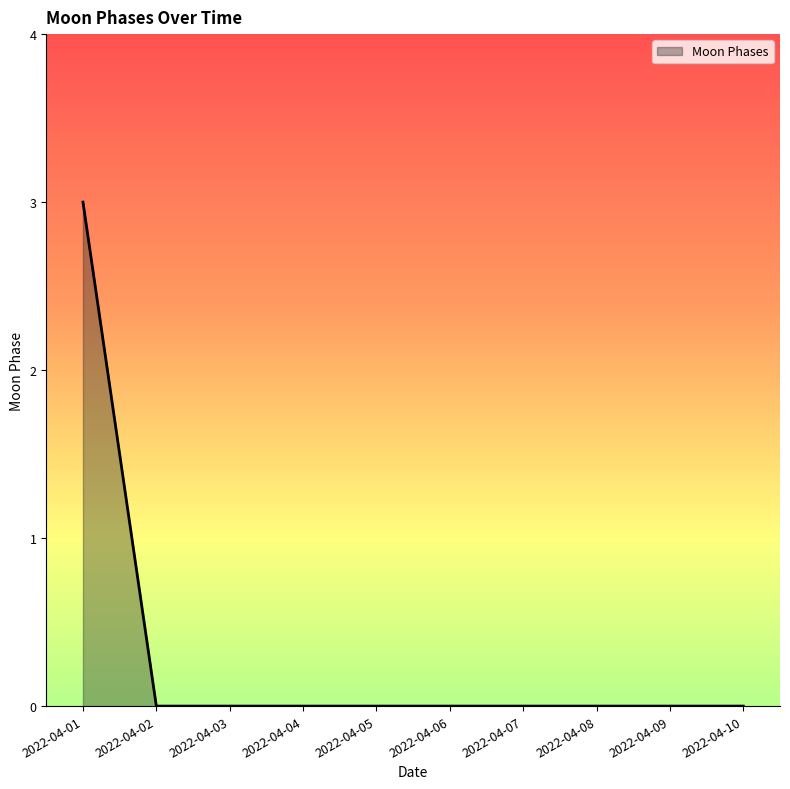

How many series are shown in this chart?

1